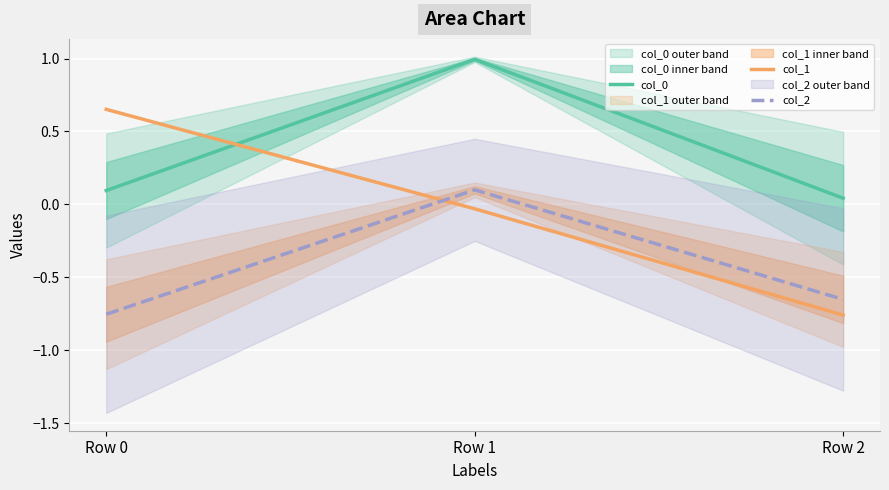

At which label does col_1 reach its minimum?

Row 2